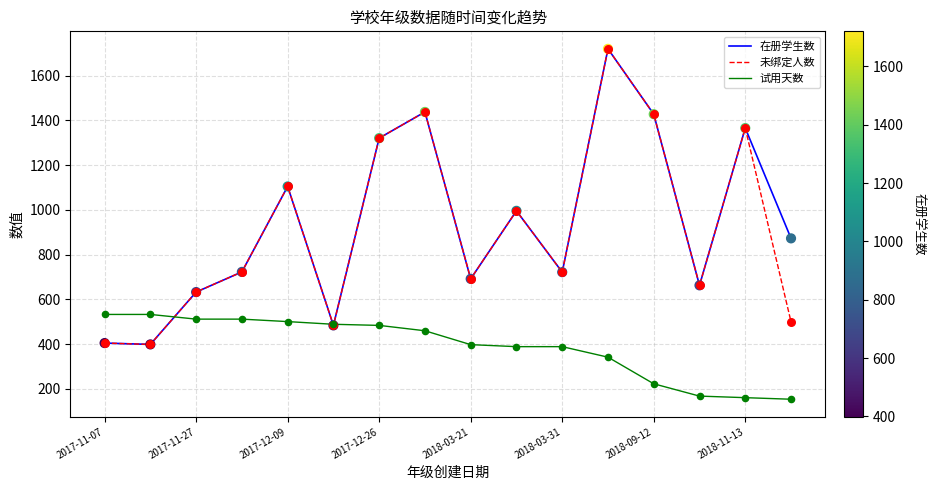

What is the maximum value for 试用天数?

533